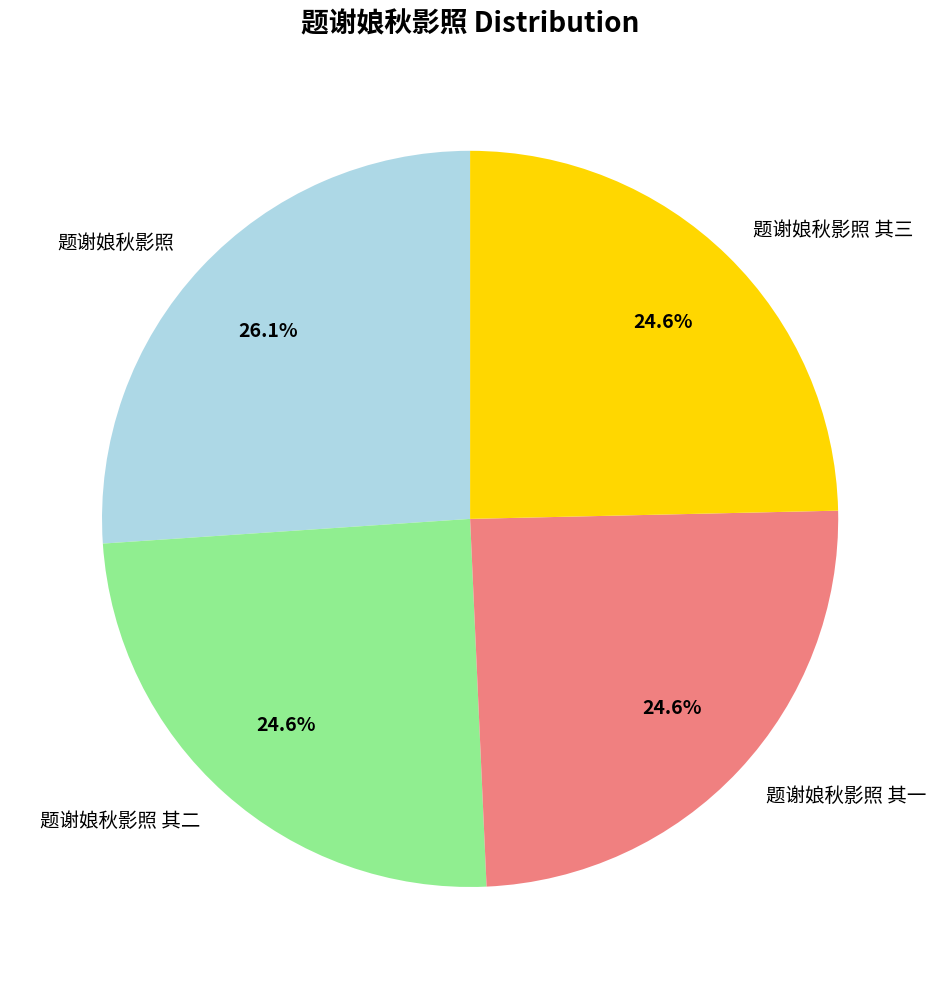

Is it true that 题谢娘秋影照 is 26% of the pie?

True